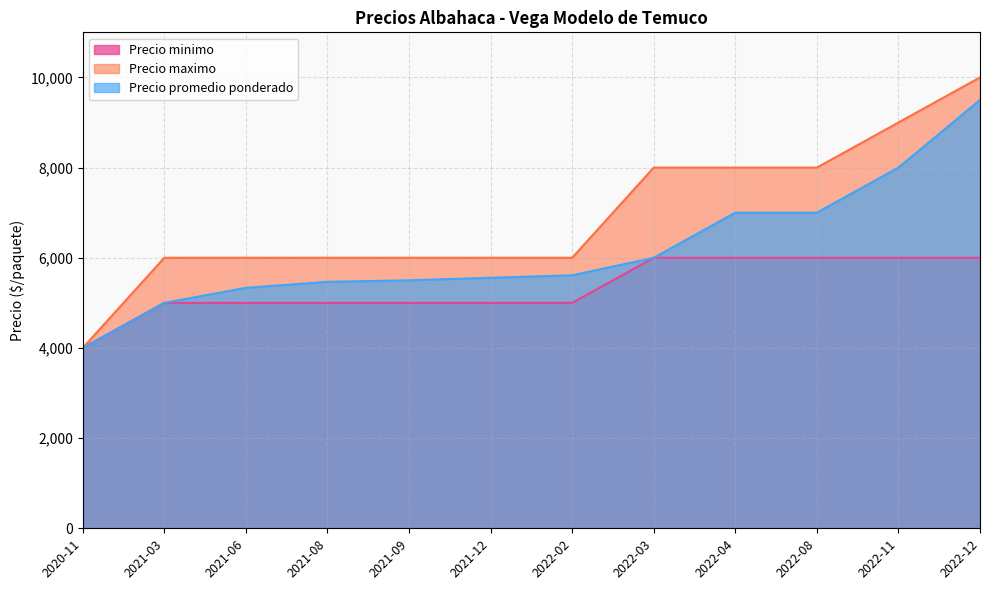

Between 2021-08 and 2022-11, which series saw the biggest shift?

Precio maximo